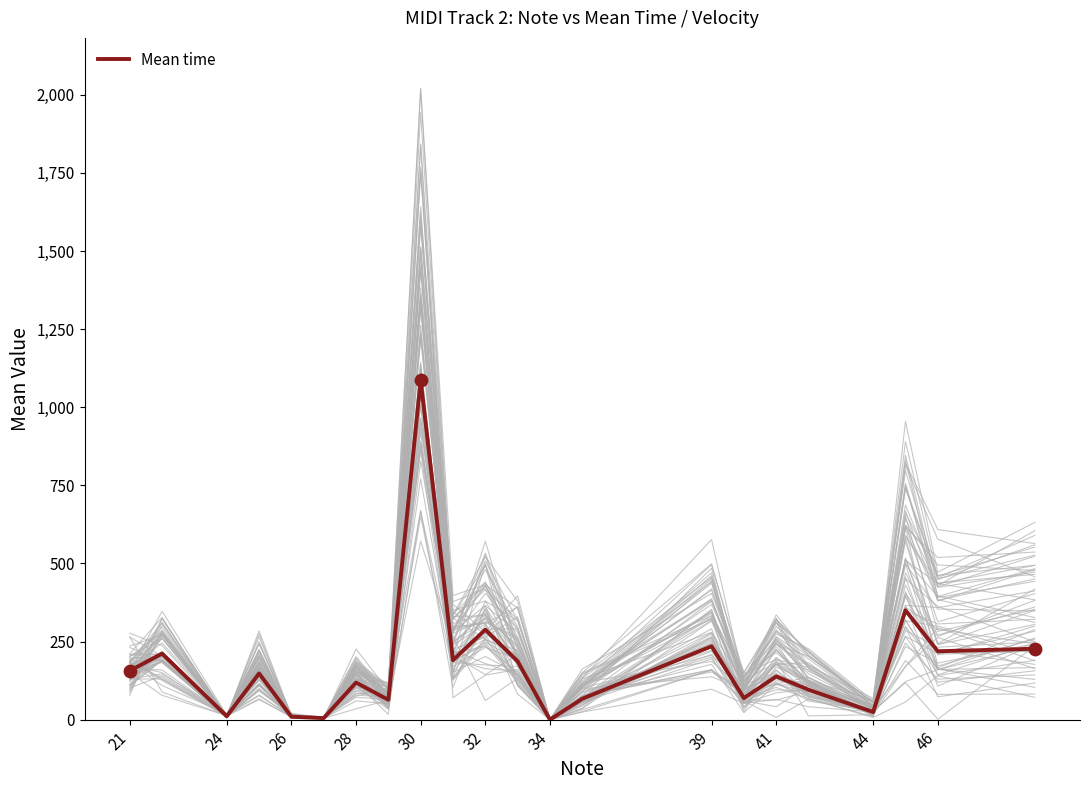

The value of Mean time at 28 is 118.8. True or false?

True